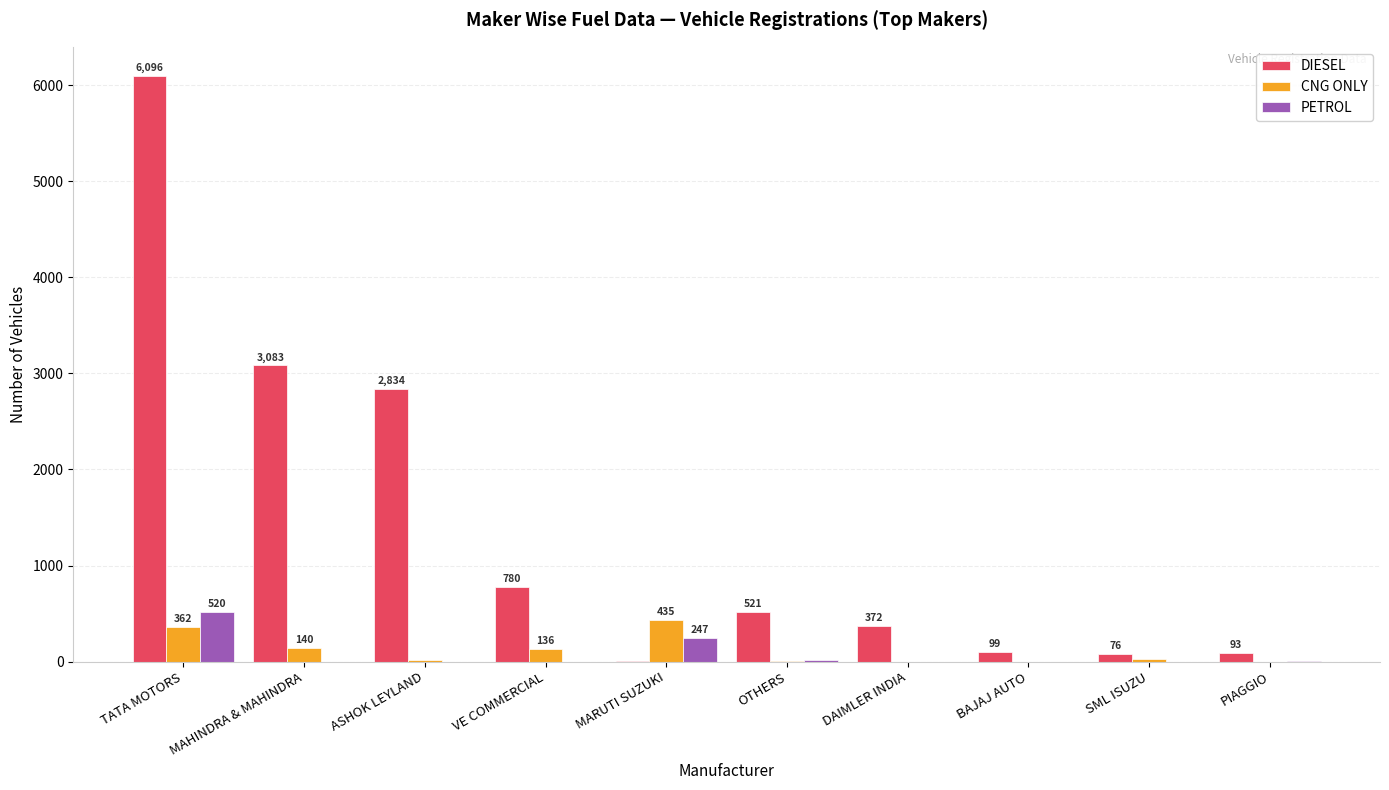

What is the sum of all DIESEL values?

13958